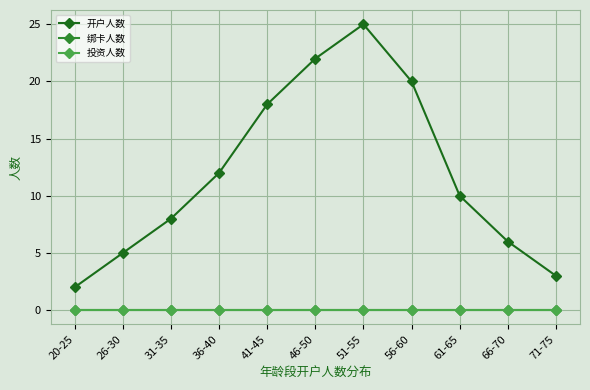

True or false: 开户人数 and 投资人数 intersect in this chart.

False